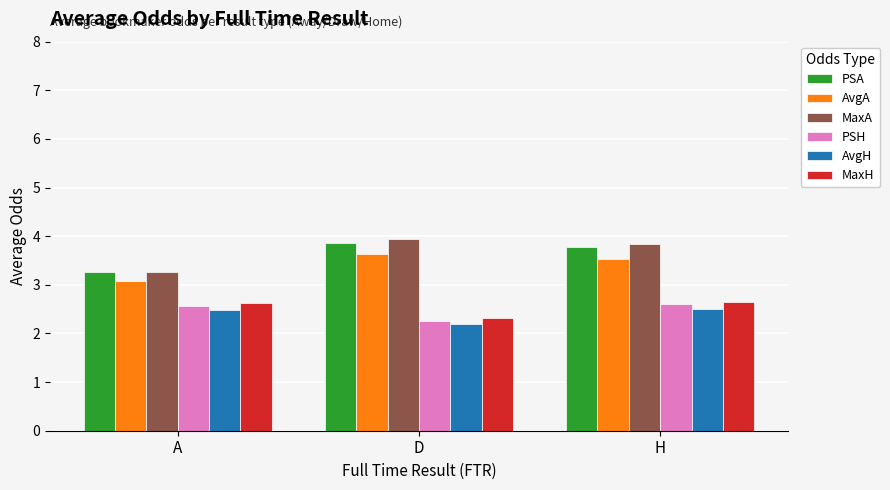

What are all the series names shown in the legend?

PSA, AvgA, MaxA, PSH, AvgH, MaxH